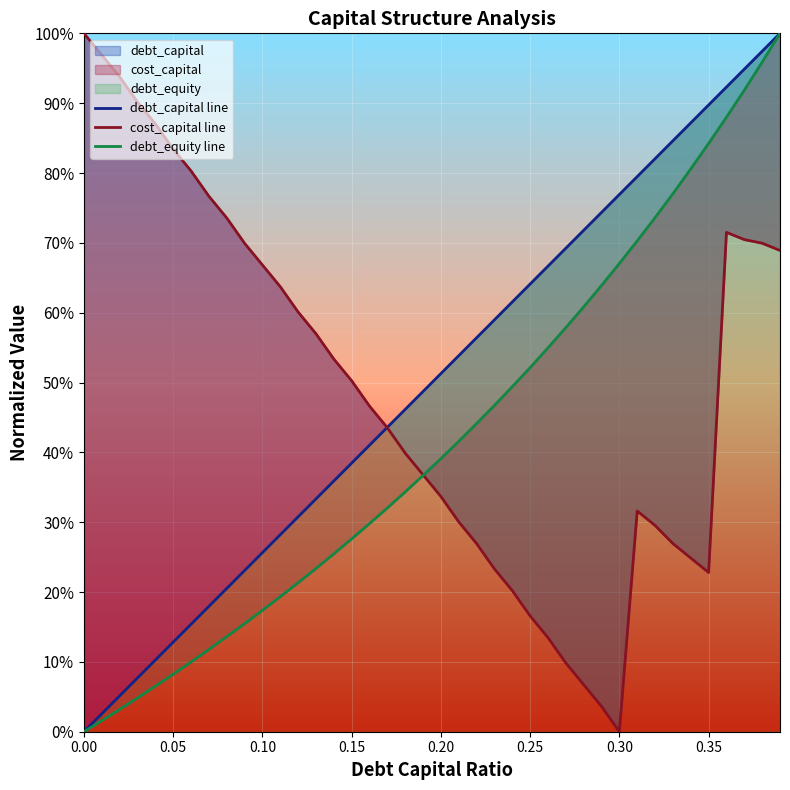

What is the value of the debt_equity line point at the 21st from the left?

0.4